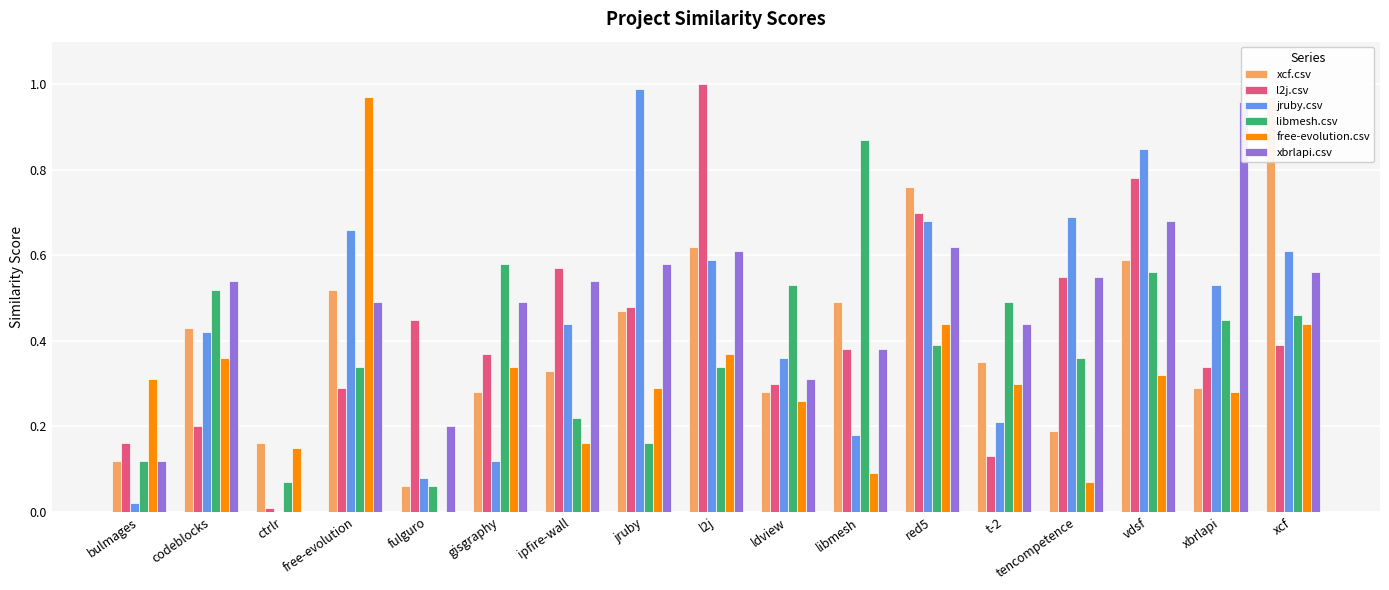

What is the label of the 4th bar from the right?

tencompetence